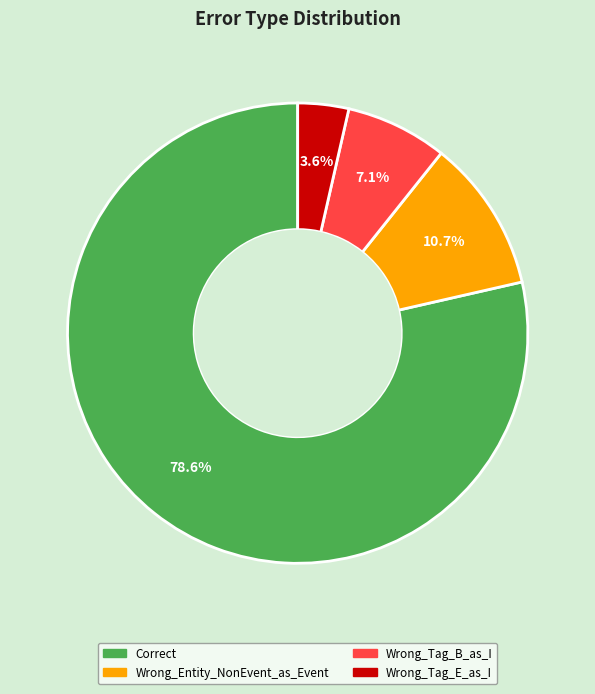

Combined, do Wrong_Tag_E_as_I and Wrong_Tag_B_as_I account for over 50%?

No